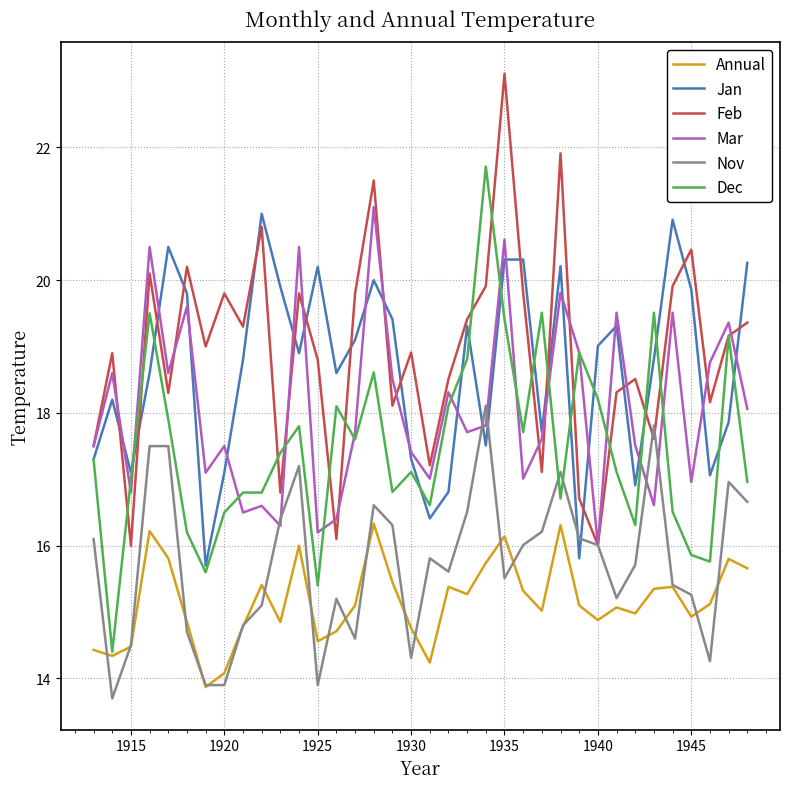

True or false: Annual and Jan intersect in this chart.

False